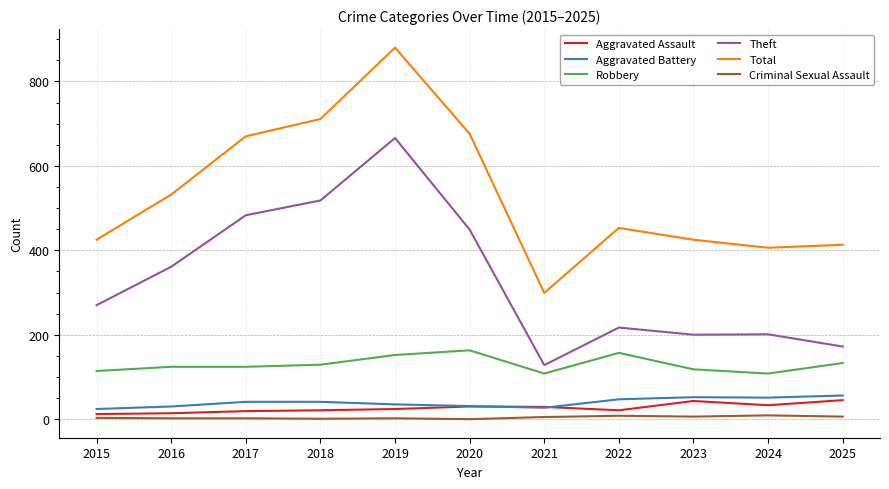

What is the difference between the maximum and minimum values in the Robbery series?

55